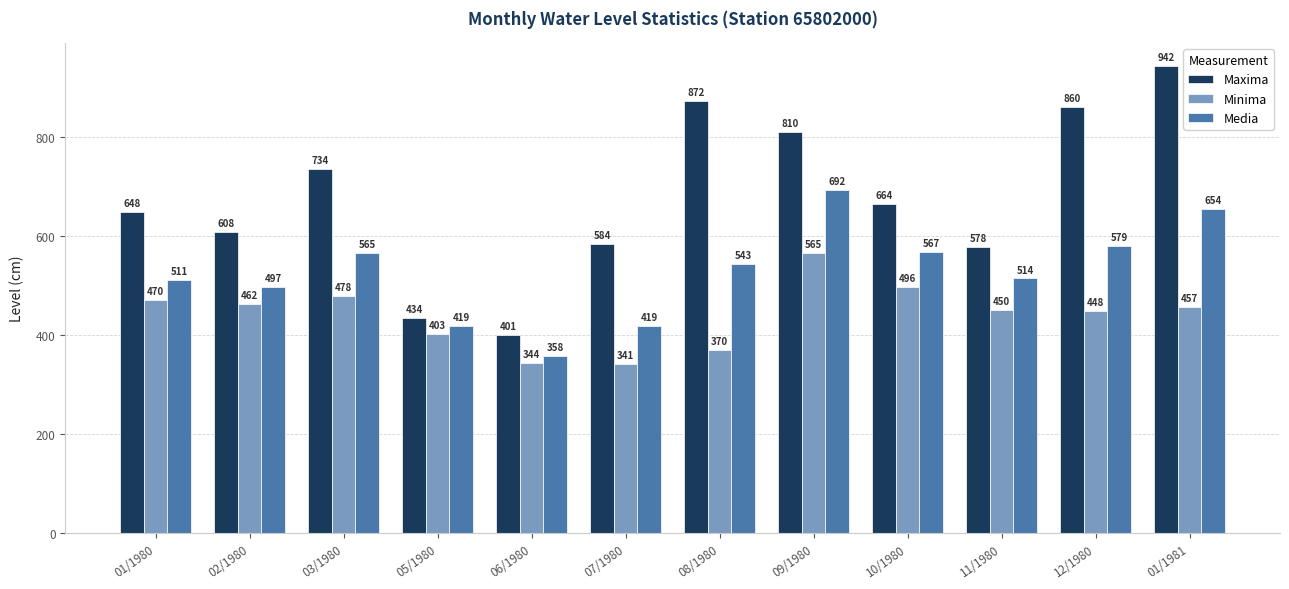

Where is Maxima nearest to the value 671?

10/1980